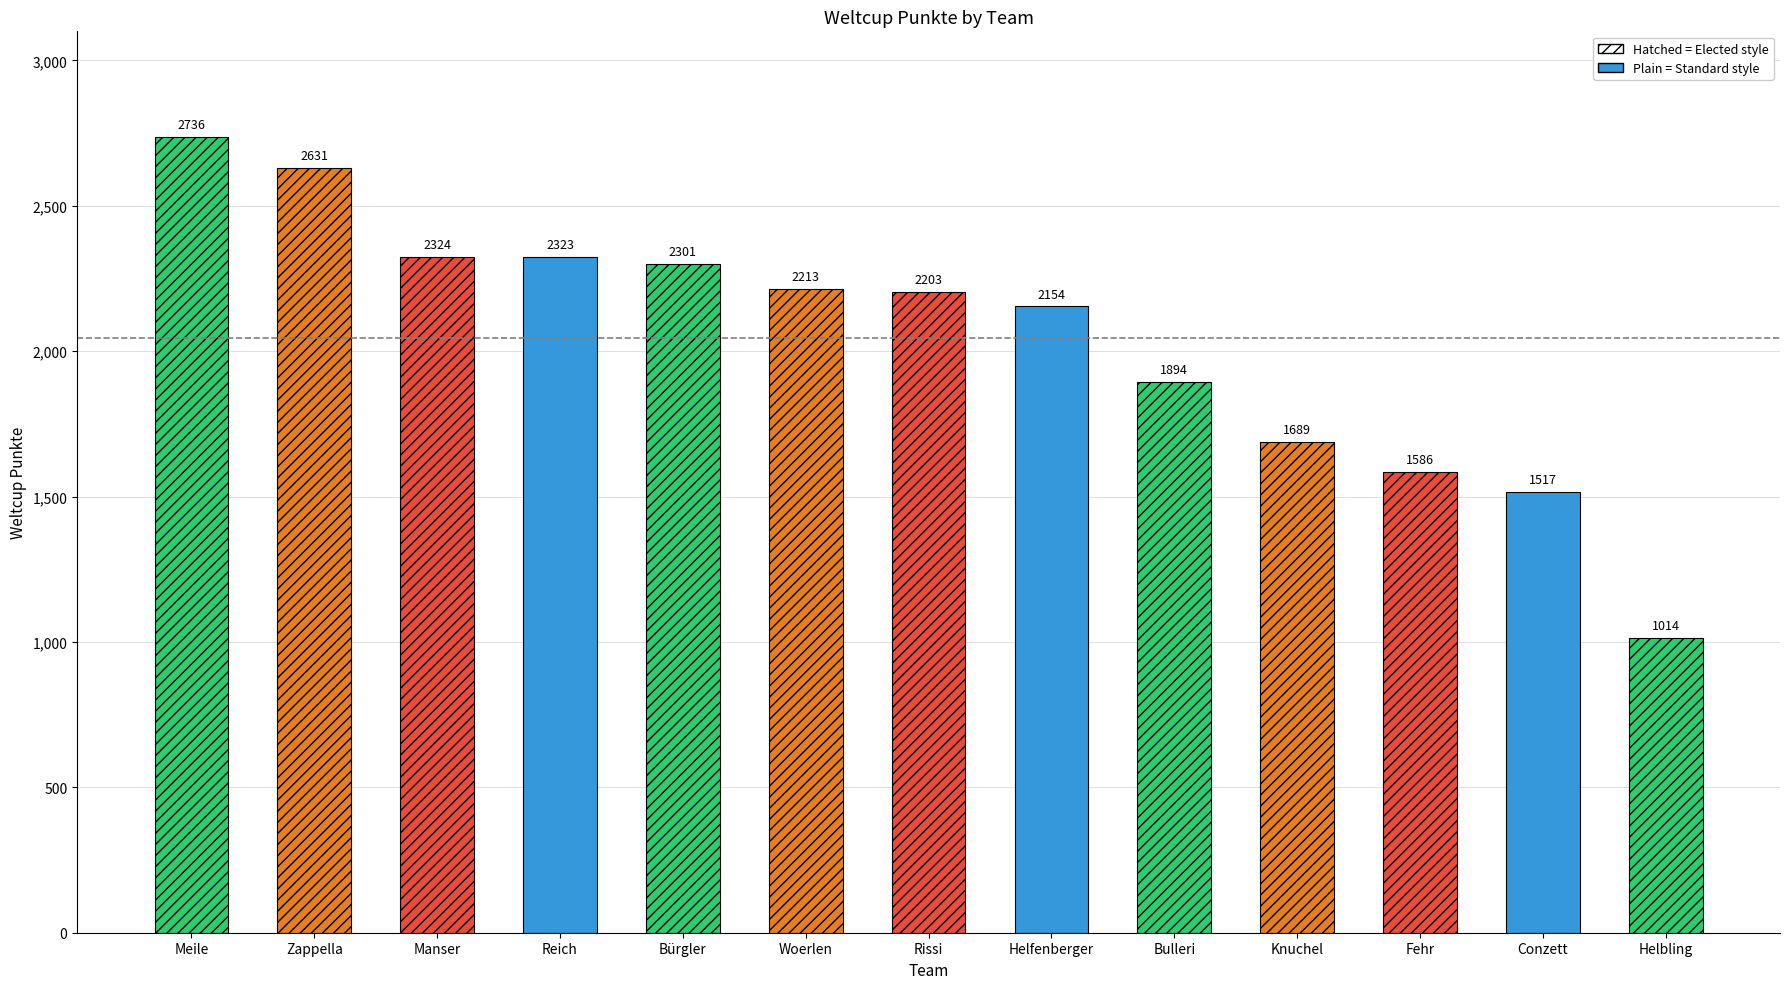

What is the greatest value displayed?

2736